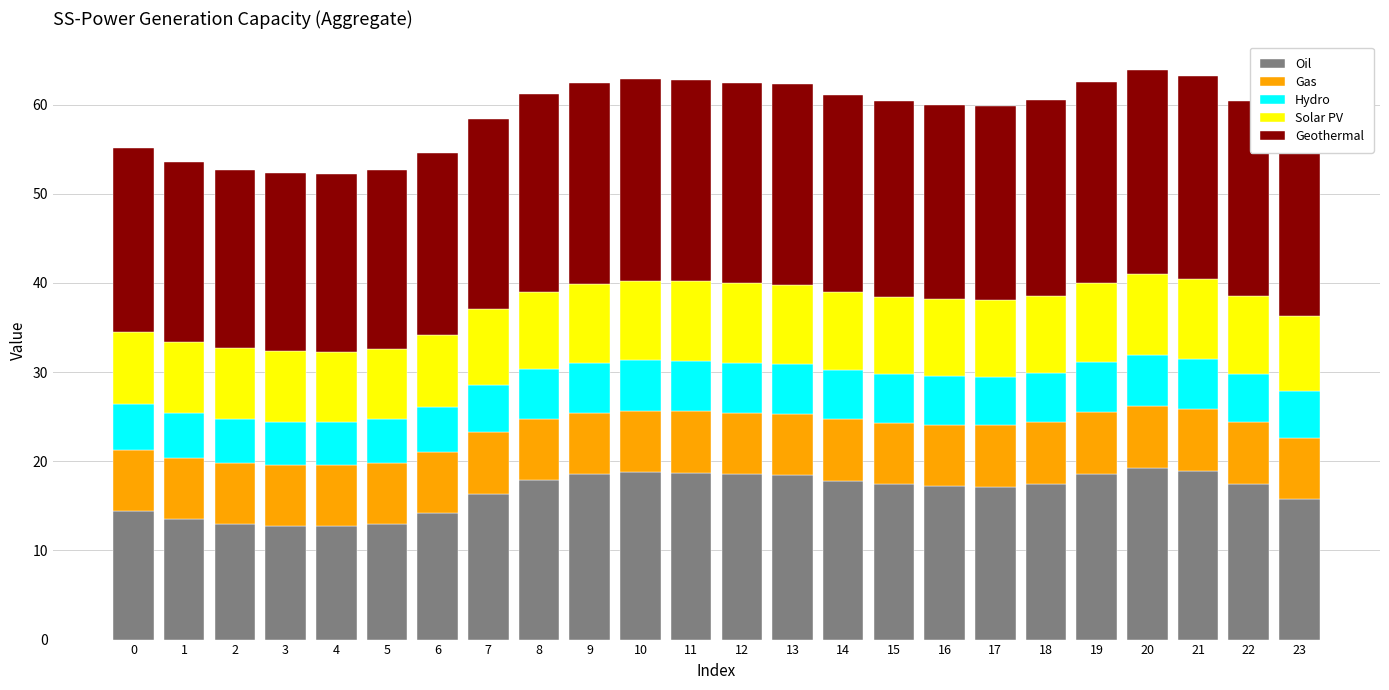

How many series are shown in this chart?

5